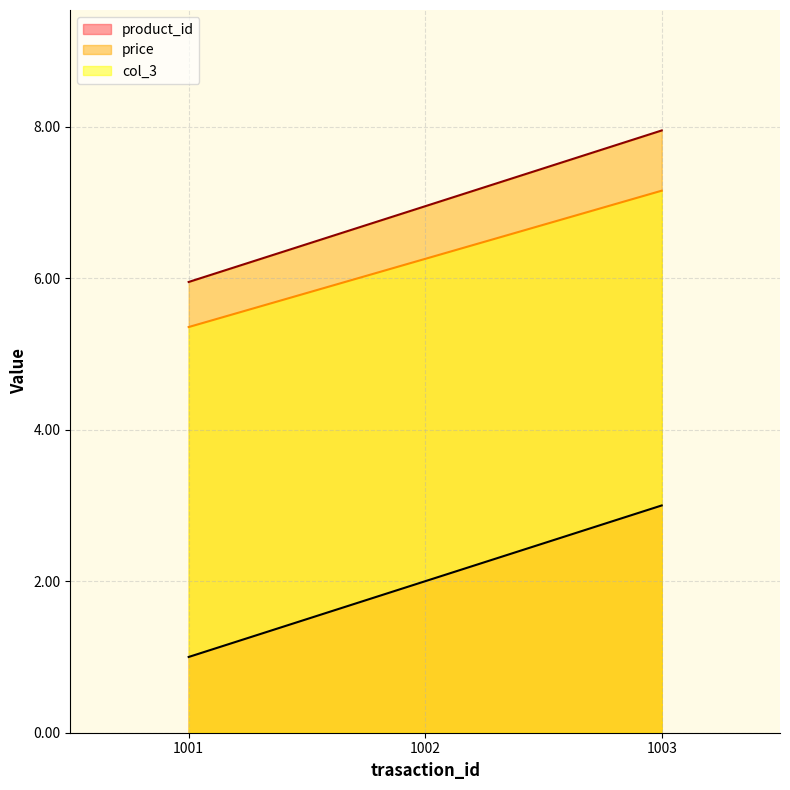

What is the maximum value shown in the chart?

8.0